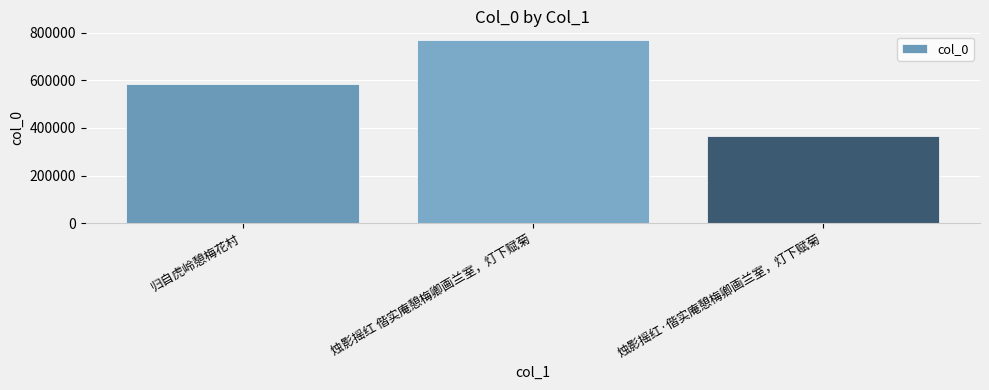

How many data points are less than 584338?

1